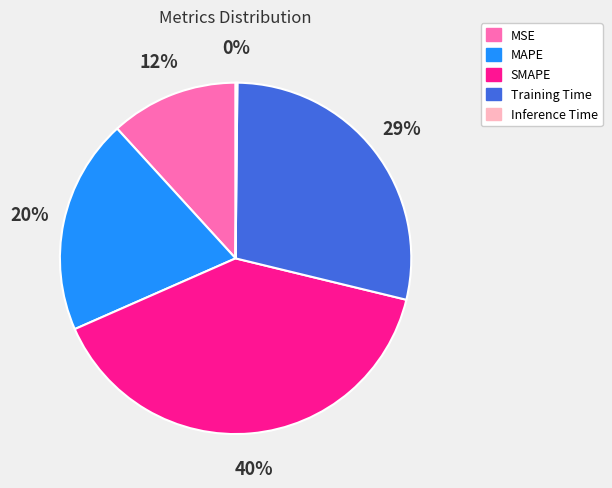

What is the largest slice in the pie chart?

SMAPE